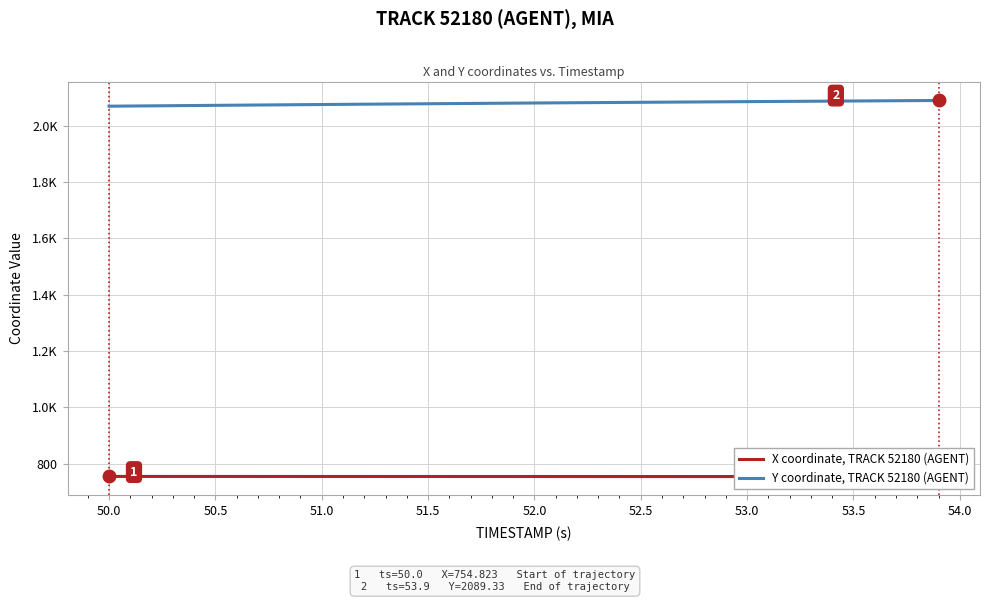

How many values in the Y coordinate, TRACK 52180 (AGENT) series are below 2080?

20